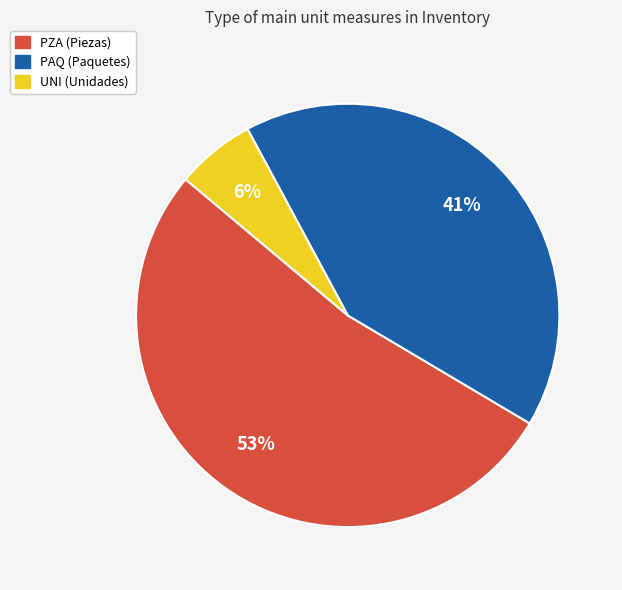

To the nearest percent, what percentage of the pie is PAQ?

41%